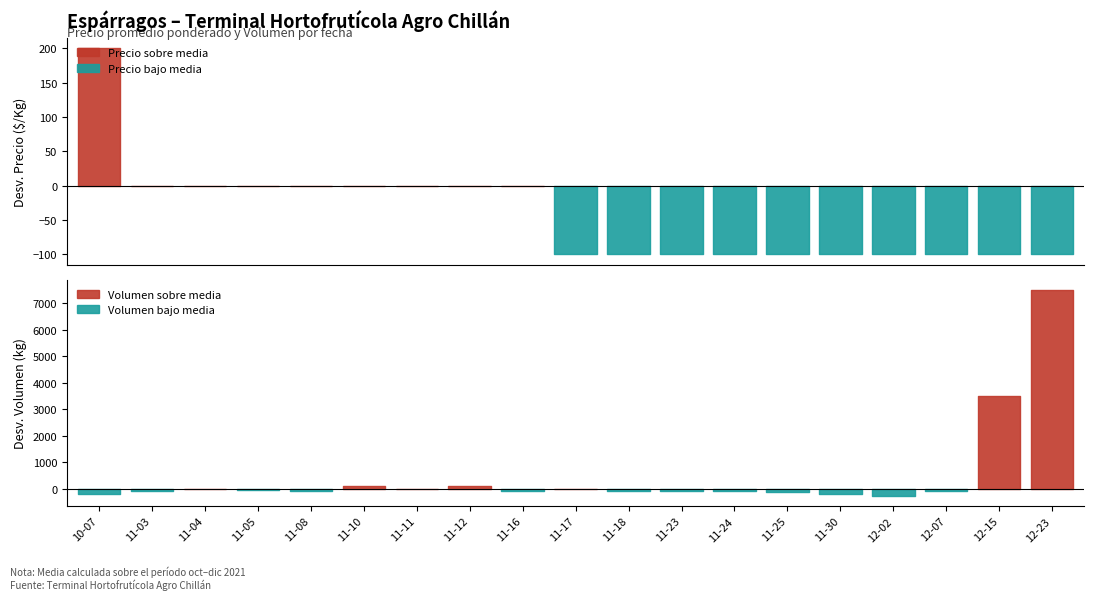

Reading left to right, extract all data points from this chart.

Precio promedio ponderado: 1150	950	950	950	950	950	950	950	950	850	850	850	850	850	850	850	850	850	850
Volumen: 300	400	500	440	400	600	500	600	400	500	400	400	400	360	300	240	400	4000	8000